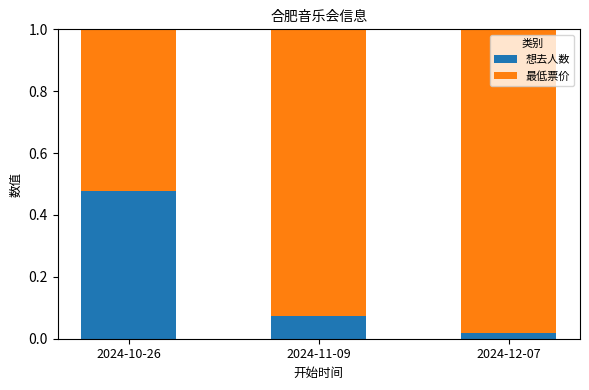

How many data points does each series have?

3